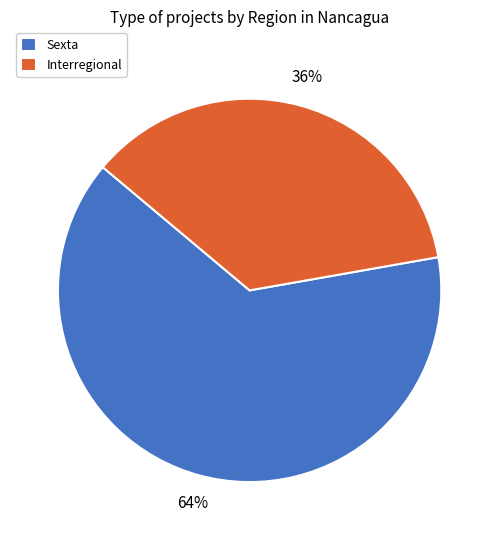

To the nearest percent, what is the difference between the Sexta and Interregional slice percentages?

28%